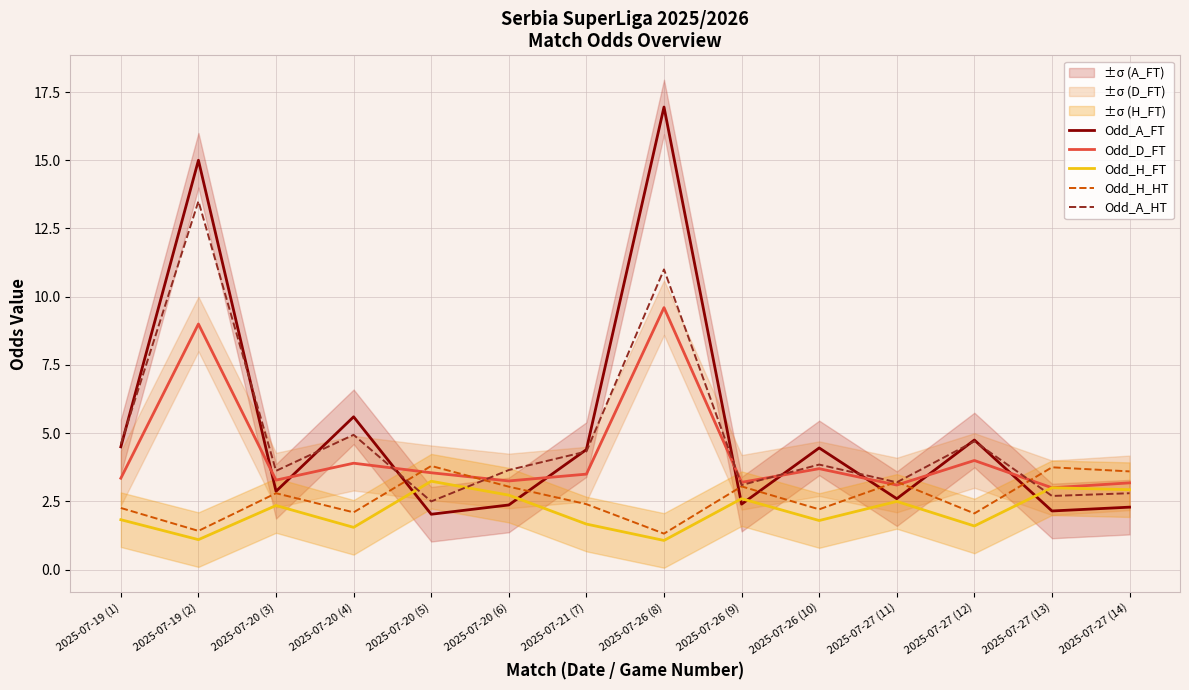

What is the label of the 9th point from the right?

2025-07-20 (6)